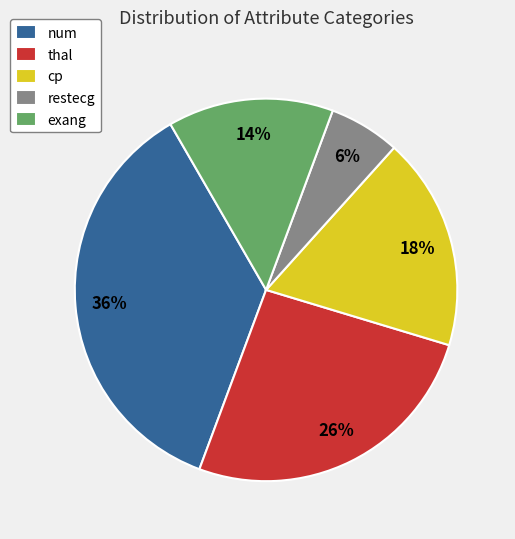

Is it true that num is 36% of the pie?

True